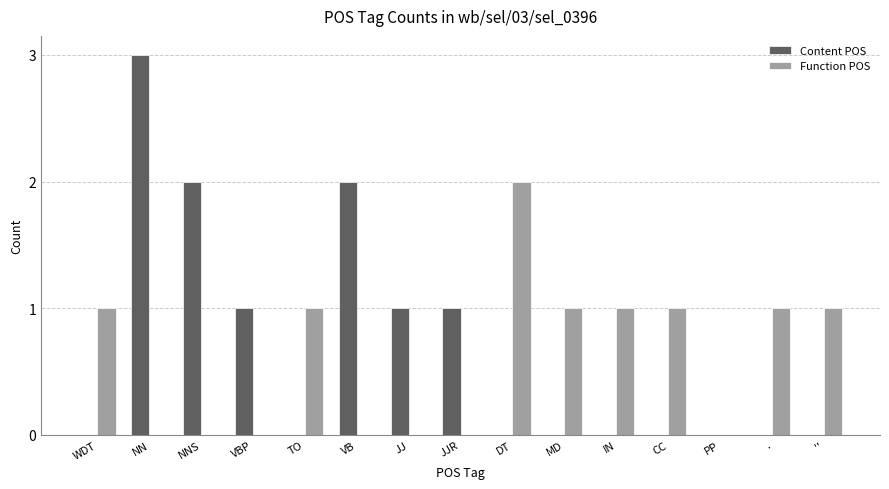

What is the sum of all Content POS values?

10